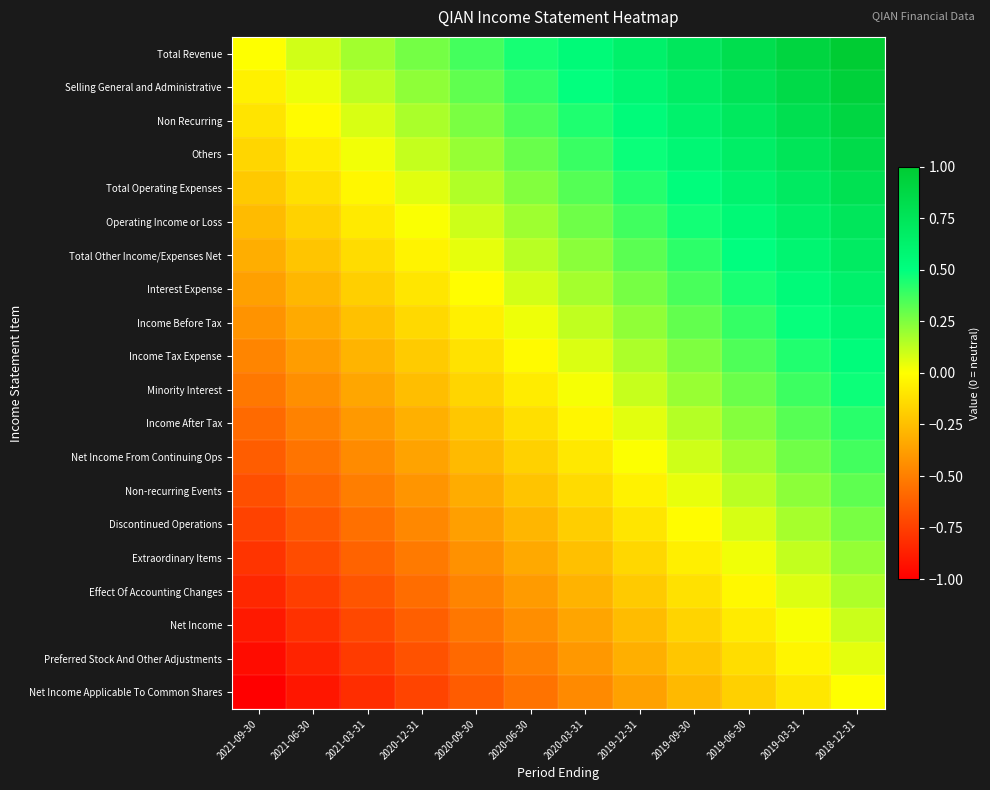

At which category is the sum across all series the highest?

2018-12-31